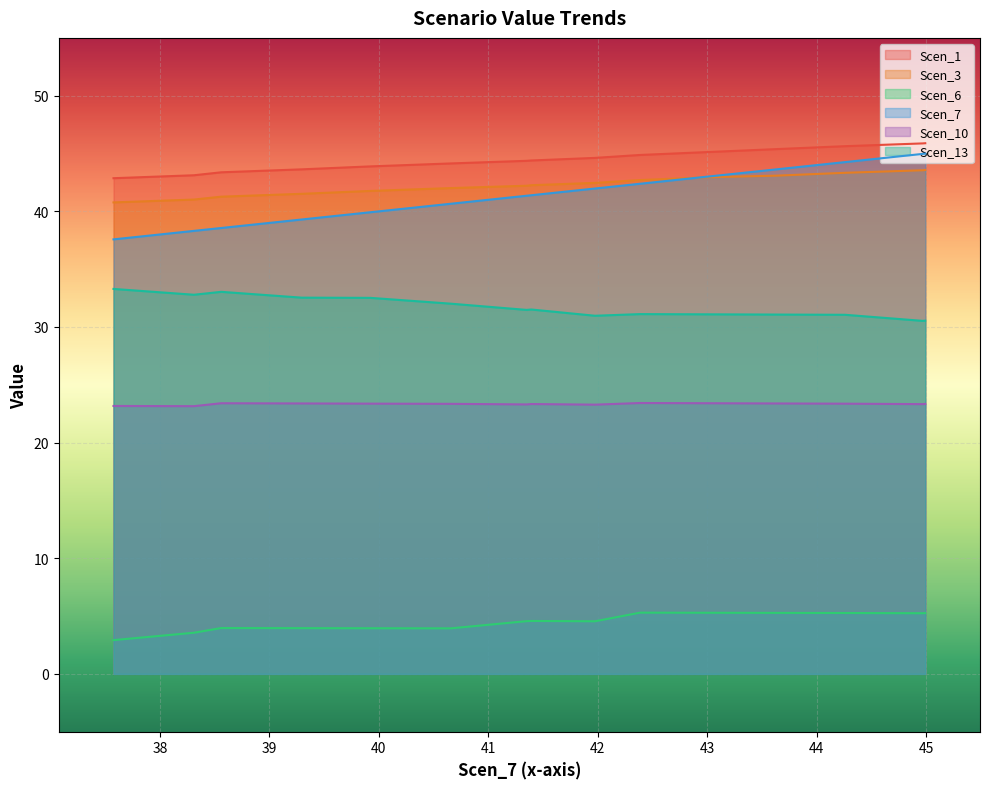

True or false: Scen_1 and Scen_13 cross at least once.

False